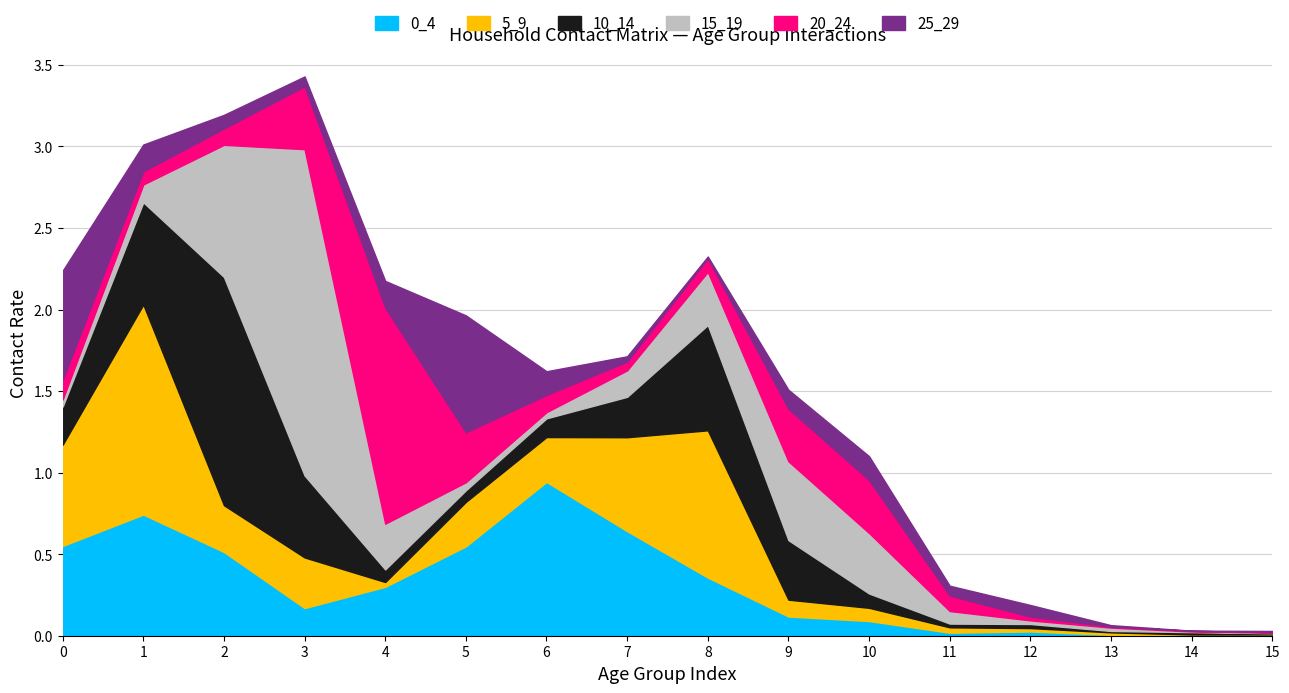

True or false: 5_9 has a value of 0.0 at 11.

True